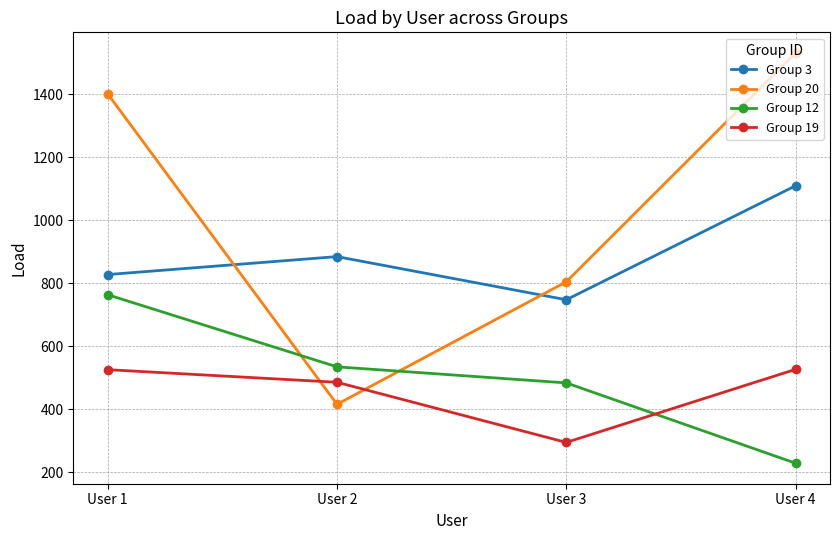

Does the chart have visible grid lines?

Yes